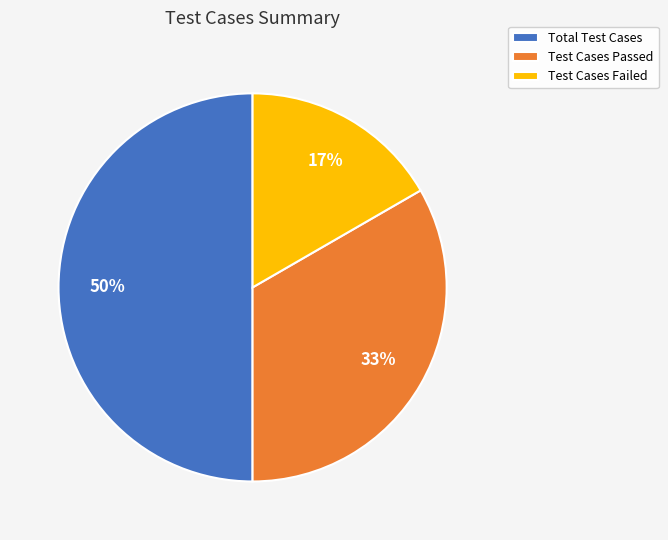

To the nearest percent, what is the average slice percentage?

33%